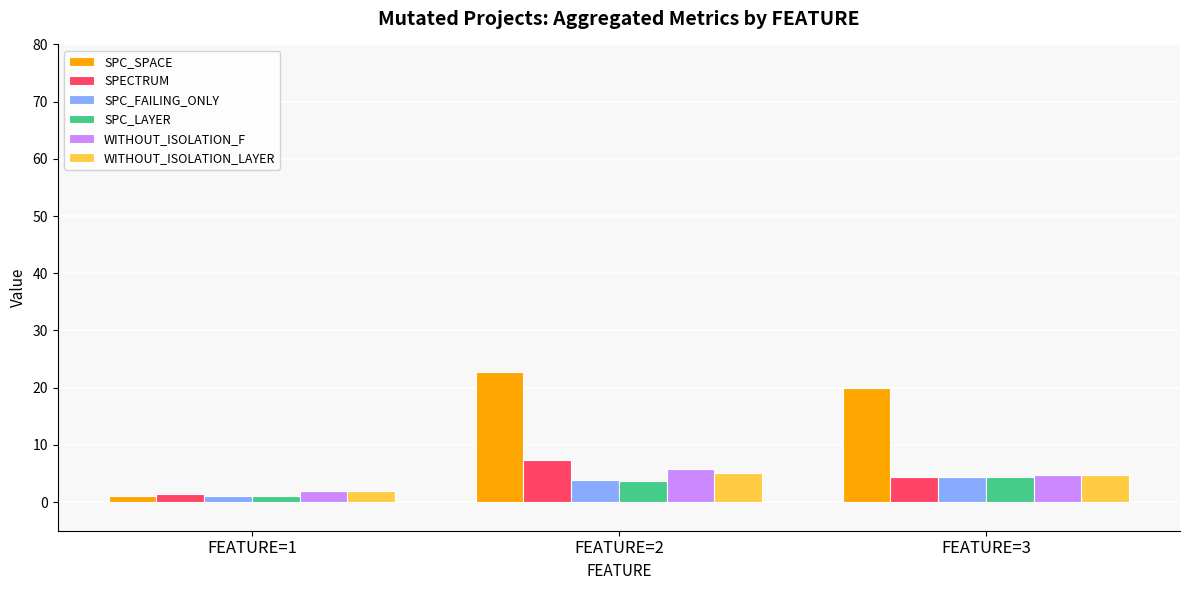

Reading right to left, what are all the values shown in this chart?

SPC_SPACE: 20.0	22.7	1.0
SPECTRUM: 4.3	7.4	1.5
SPC_FAILING_ONLY: 4.3	3.8	1.0
SPC_LAYER: 4.3	3.7	1.0
WITHOUT_ISOLATION_F: 4.7	5.7	2.0
WITHOUT_ISOLATION_LAYER: 4.7	5.1	2.0